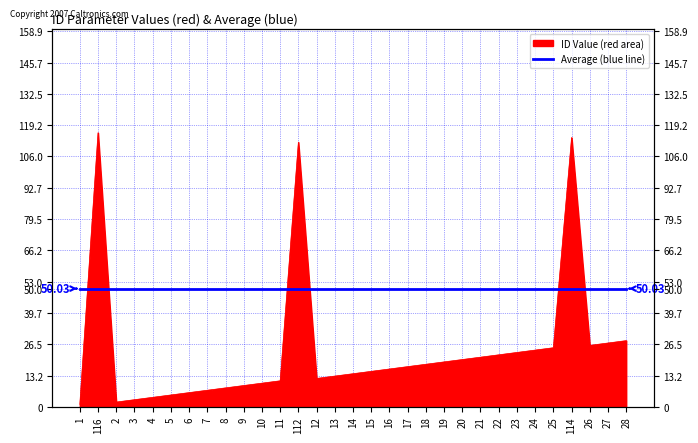

What is the sum of all values?

748